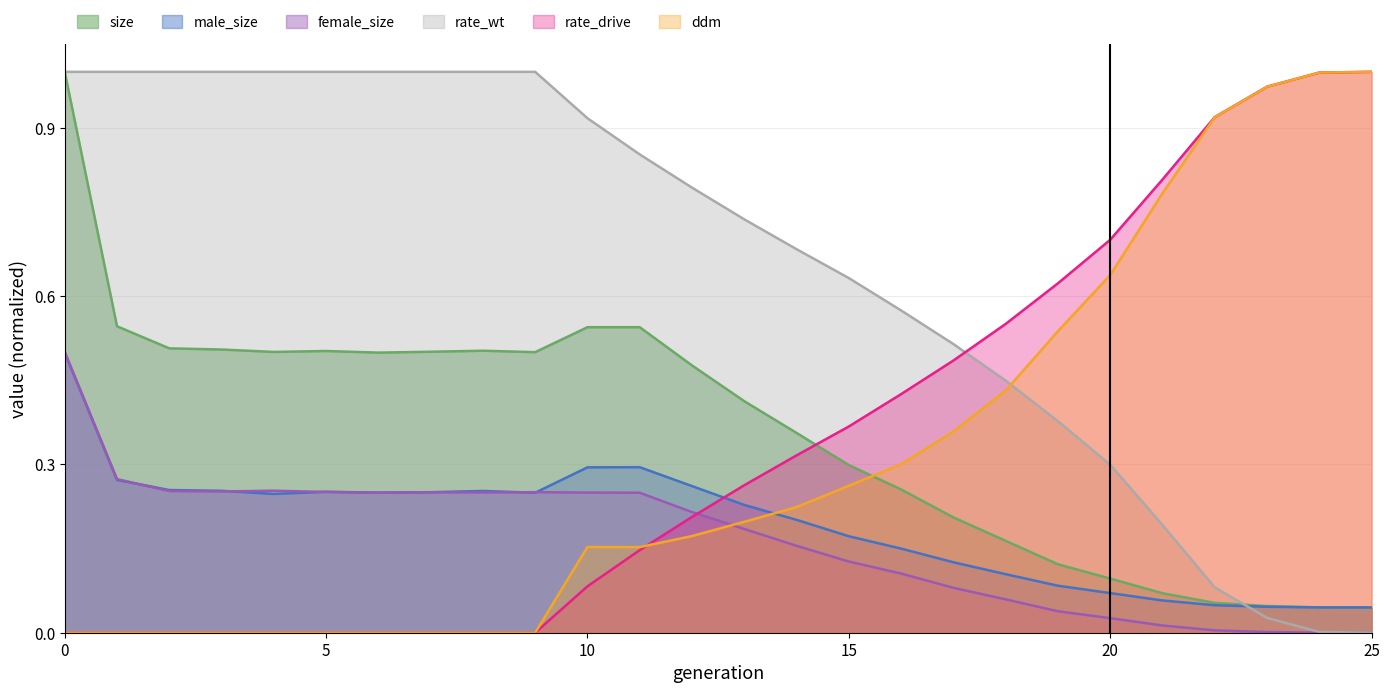

Is it true that rate_drive equals 0.3 at 11?

False